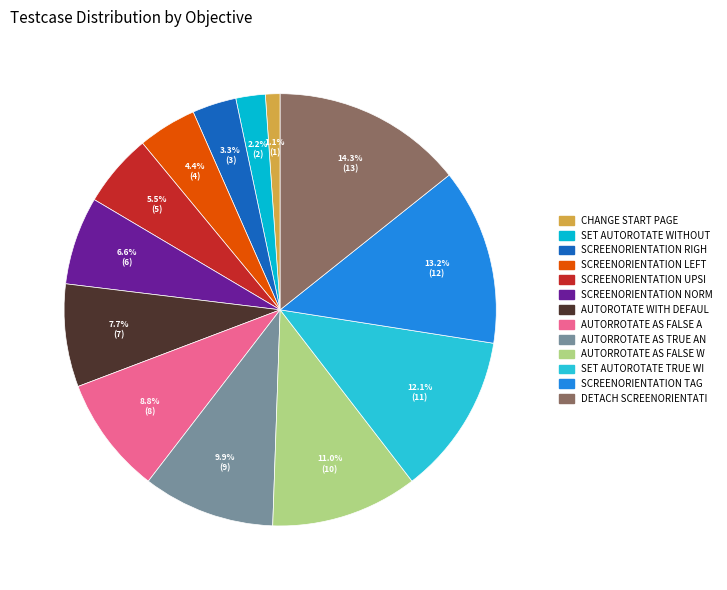

Count the number of slices in the pie.

13